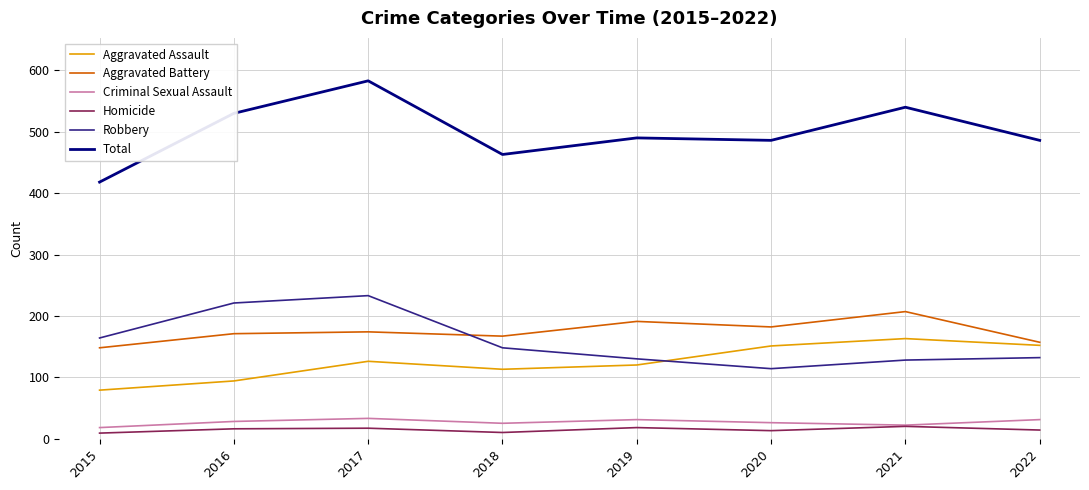

Is it true that Aggravated Assault equals 151 at 2020?

True